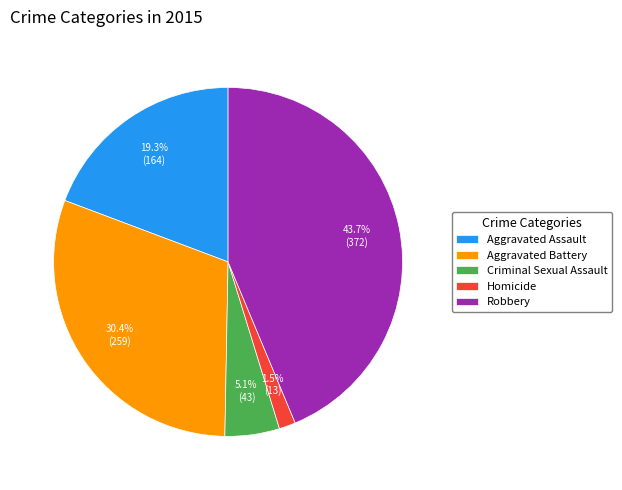

Is the sum of Robbery and Aggravated Battery greater than half?

Yes